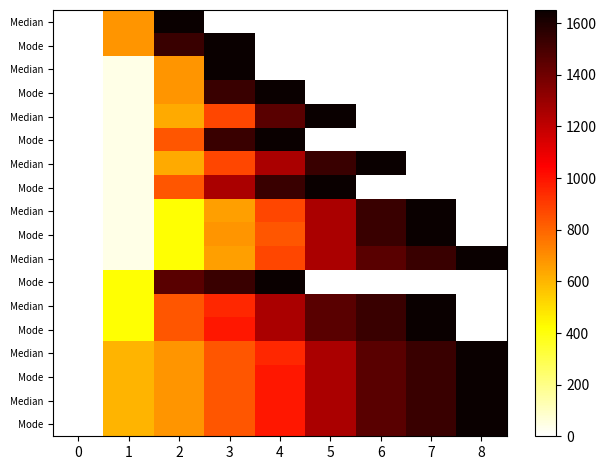

Count the number of data series in this chart.

18